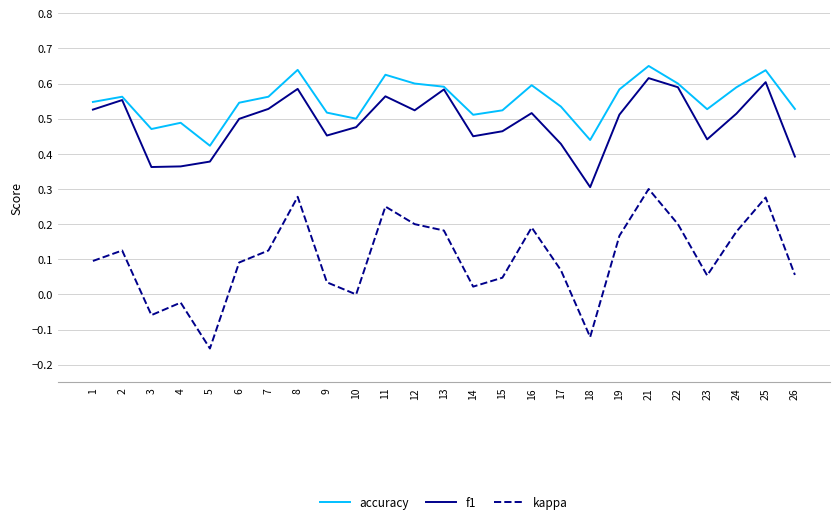

True or false: kappa and f1 intersect in this chart.

False